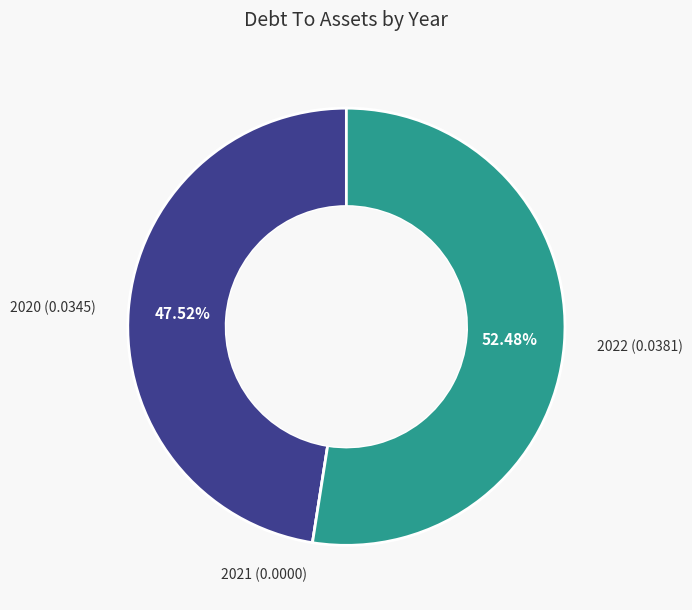

What is the majority slice?

2022